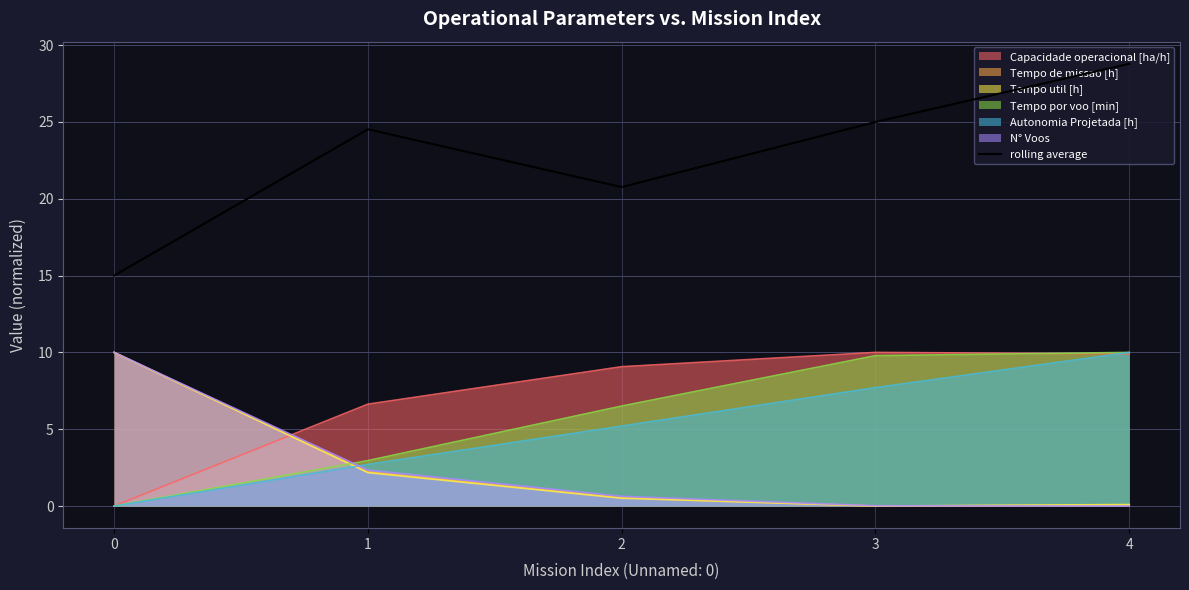

What is the difference between the values at 3 and 2?

4.2